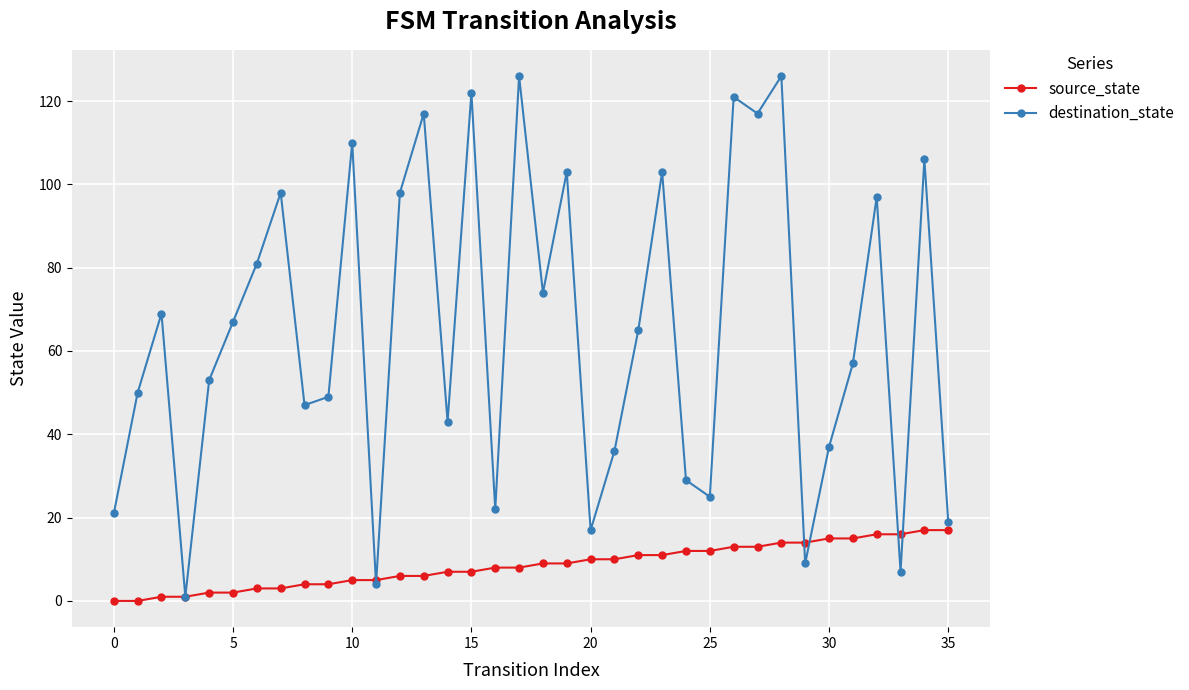

List the series in order of their overall mean, lowest first.

source_state, destination_state